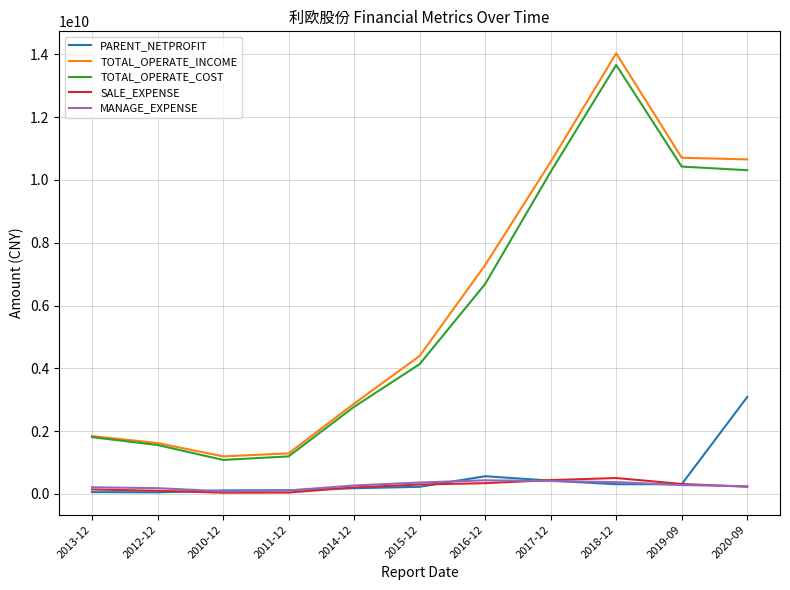

Which label corresponds to the largest value in the chart?

2018-12